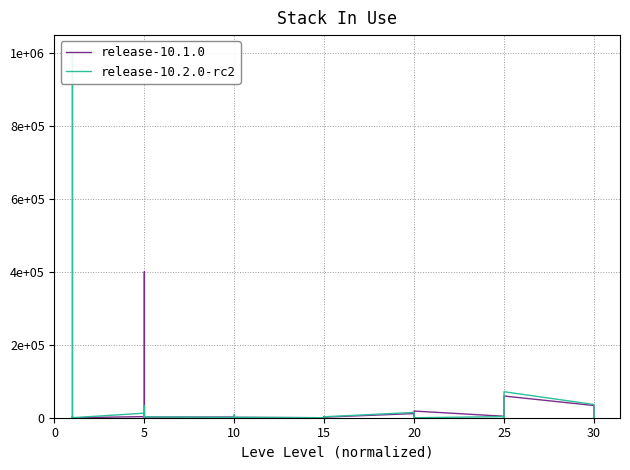

Reading left to right, transcribe all the data shown in this chart.

release-10.1.0: 2232.9	0.0	0.0	160.9	2226.0	0.0	3011.0	0.0	749.5	400540.4	28700.4	1857.2	1920.7	0.0	482.8	8.0	7500.0	1039.5	0.0	3003.5	1200.0	0.0	0.0	1616.5	11335.7	8750.0	2171.0	5132.2	1605.0	18316.3	4005.2	0.0	0.0	0.0	4900.0	59533.1	33500.0	9504.0	1228.0	2848.4
release-10.2.0-rc2: 3182.2	0.0	0.0	294.2	1000000.0	0.0	12500.0	0.0	0.0	899.7	32833.3	2399.7	770.0	0.0	0.0	0.0	7500.0	1219.7	0.0	0.0	0.0	0.0	0.0	2600.0	14500.0	8750.0	0.0	973.8	1605.0	0.0	2994.1	0.0	0.0	0.0	0.0	71333.1	36333.3	10000.0	0.0	3046.5